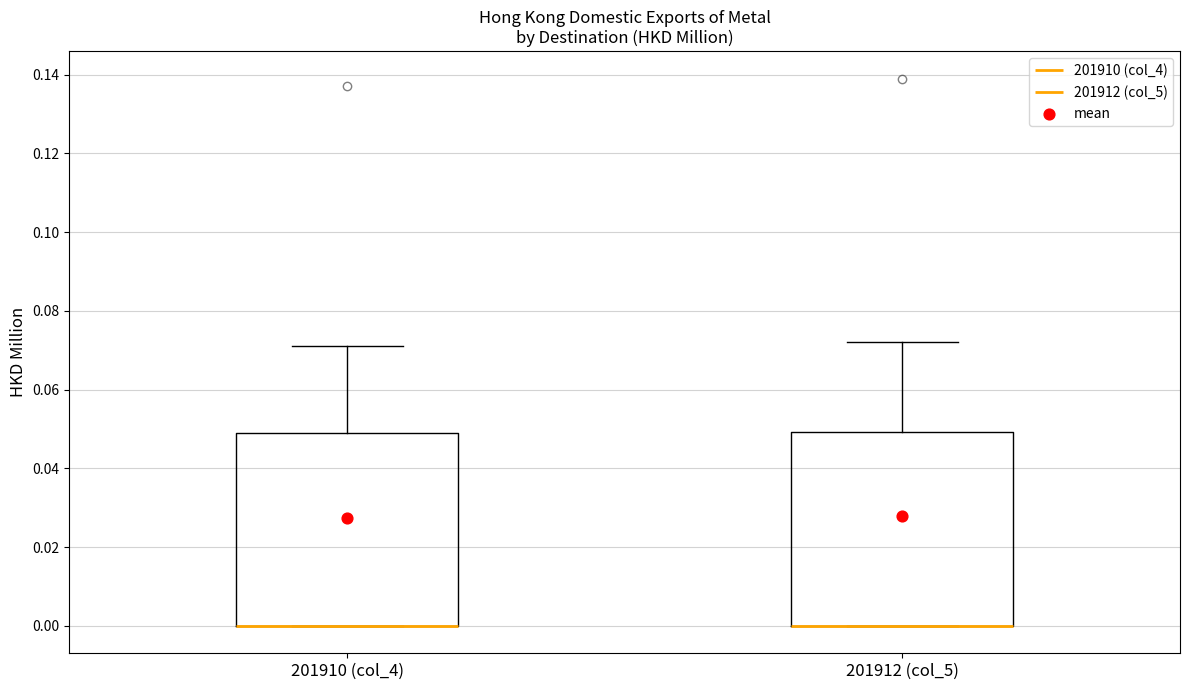

Reading left to right, transcribe this box plot: for each box, give where its median line is, the range the box spans, and where its two whiskers end, as read against the y-axis. The values are not printed on the chart, so give them approximately, as read against the axis.

201910 (col_4): median 0.000 (drawn on the box's lower edge), box 0.000 to 0.050, whiskers 0.000 to 0.072
201912 (col_5): median 0.000 (drawn on the box's lower edge), box 0.000 to 0.050, whiskers 0.000 to 0.072